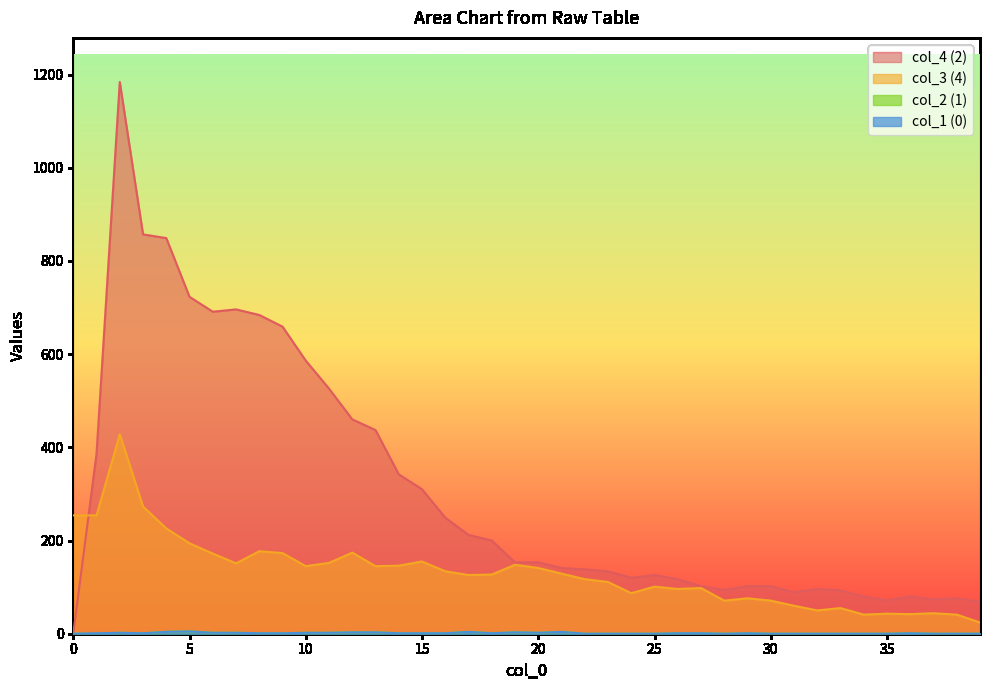

What is the sum of the col_1 values at 35 and 18?

1